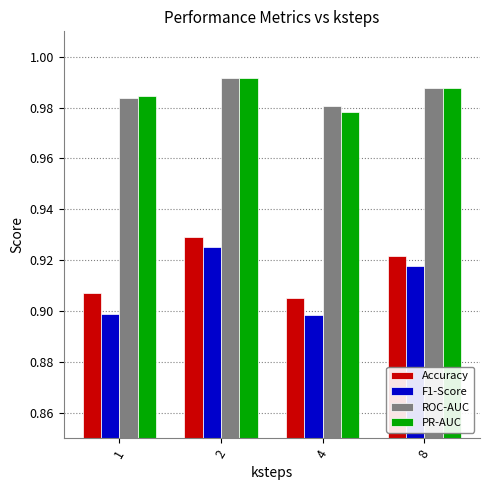

How many bars are there in each group?

4